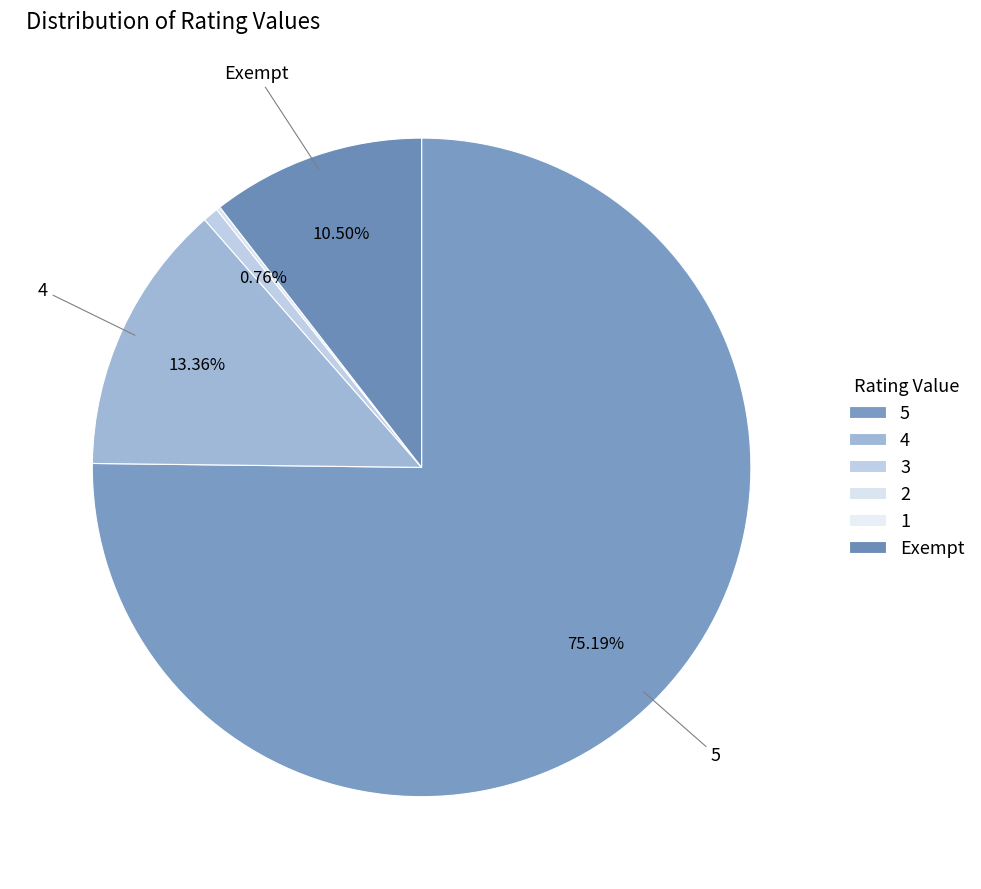

Which category has the biggest portion of the pie?

5